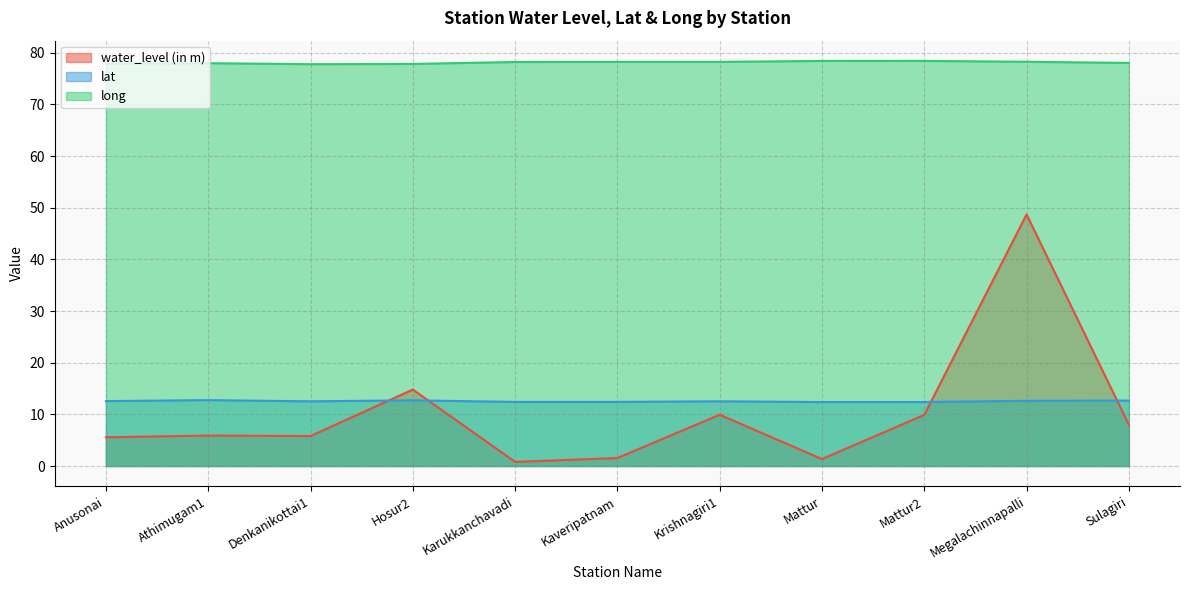

True or false: long and lat cross at least once.

False